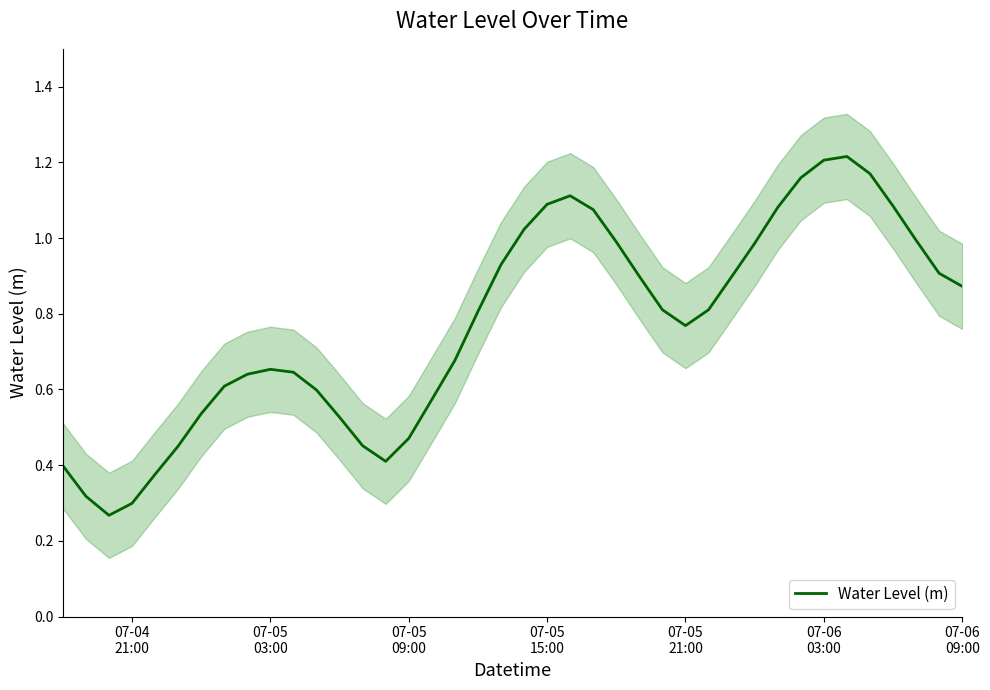

How many interior local peaks (higher than both neighbors) does the data have?

3